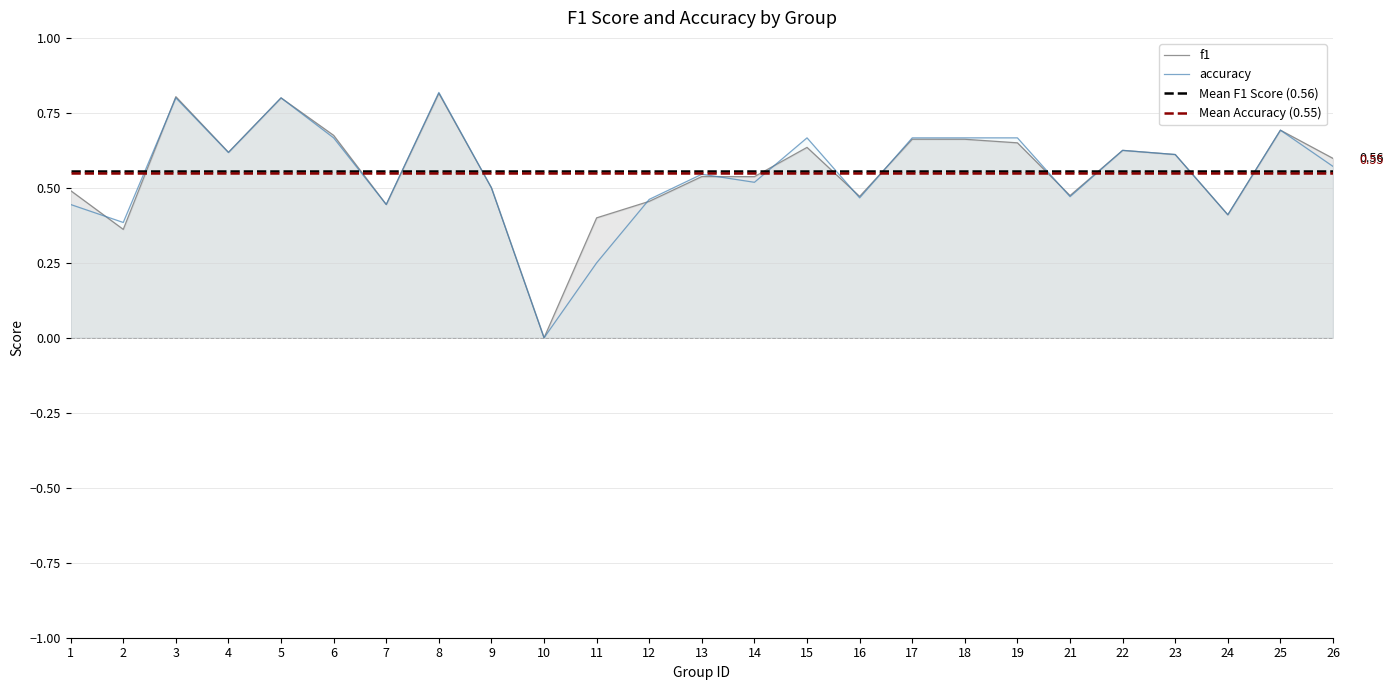

At which category does accuracy reach its first local valley?

2